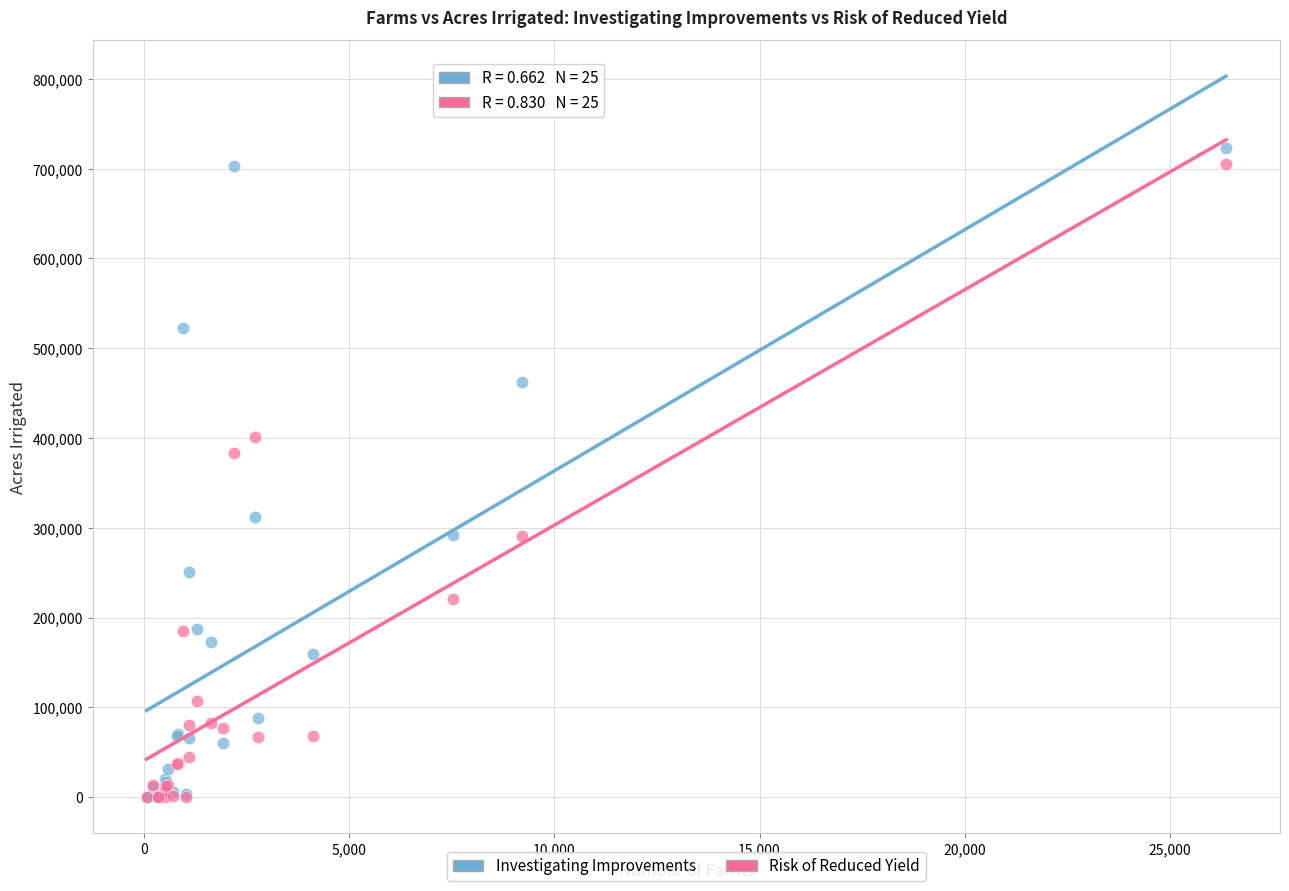

Across all series, what Y value is closest to 361458?

383750